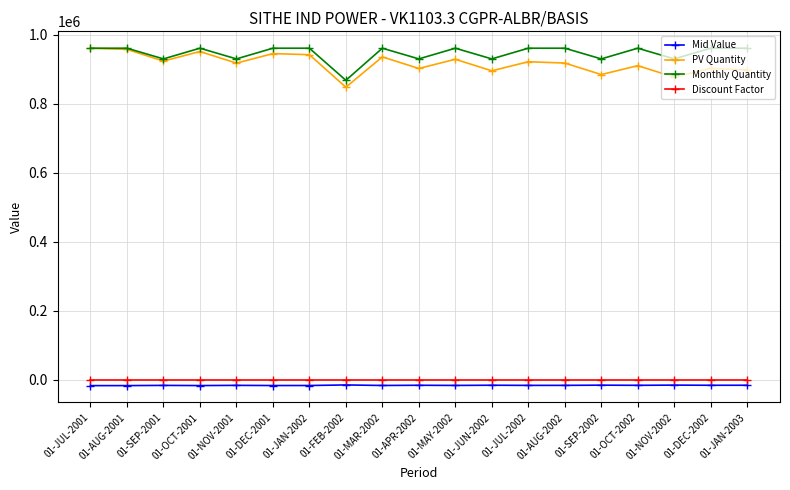

In PV Quantity, how many points are lower than both neighbors (excluding endpoints)?

7